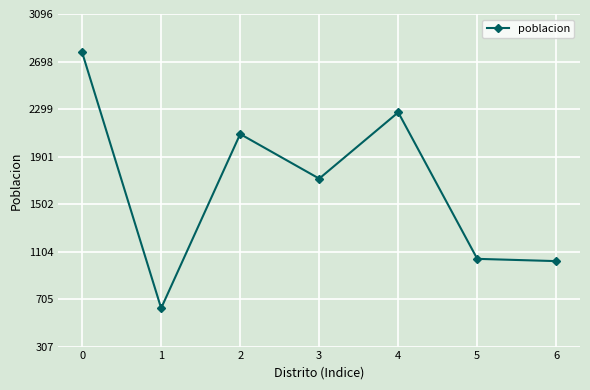

Is it true that the value at 2 is 2090?

True